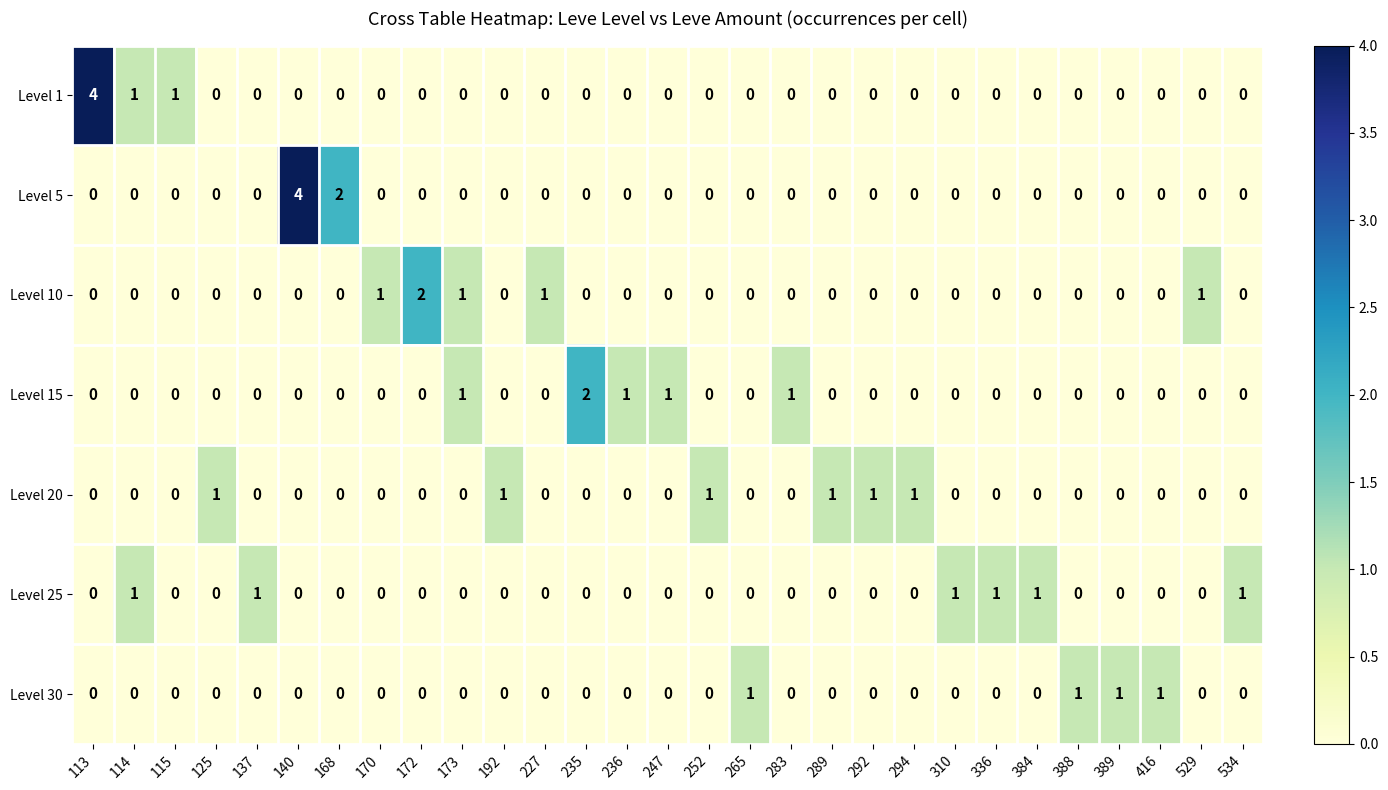

The Level 10 series shows 0 at 310. True or false?

True